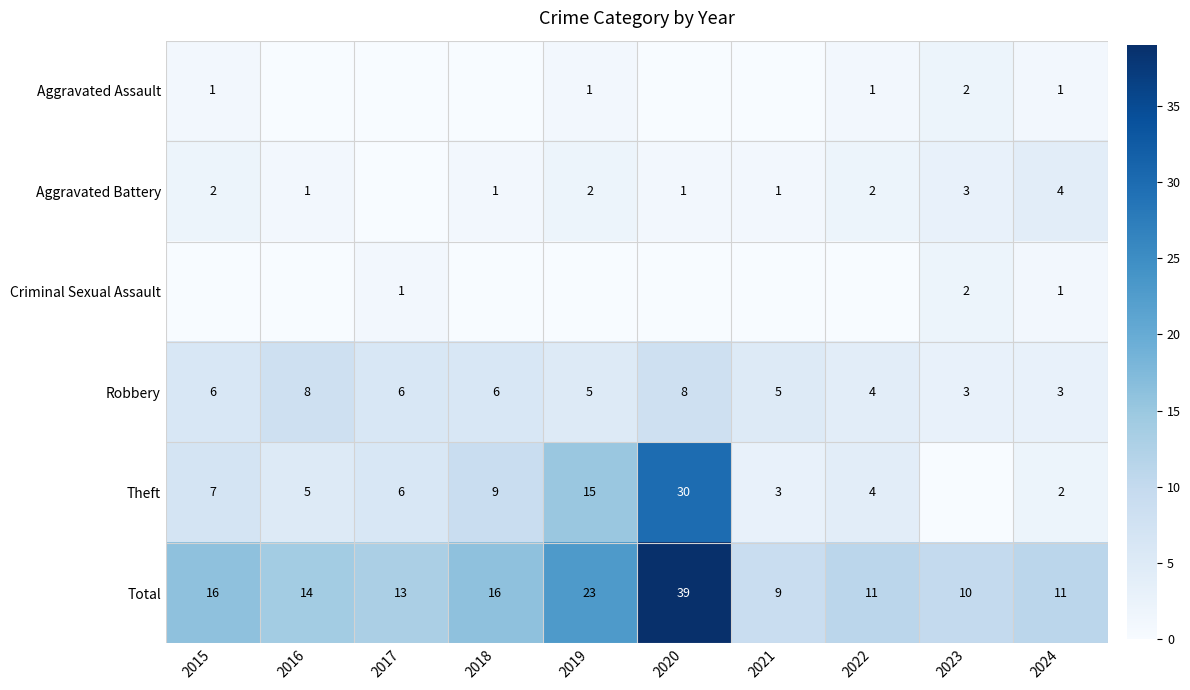

What is the maximum value for Total?

39